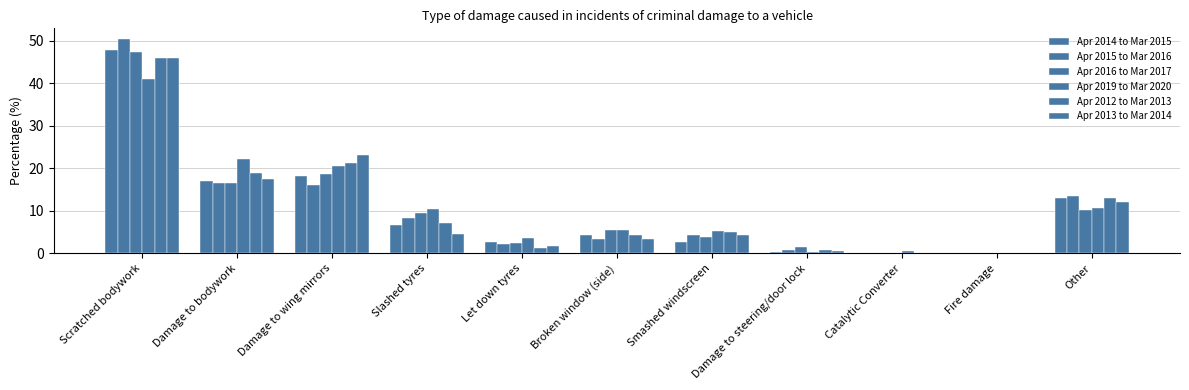

The Apr 2014 to Mar 2015 series shows 0.2 at Fire damage. True or false?

True